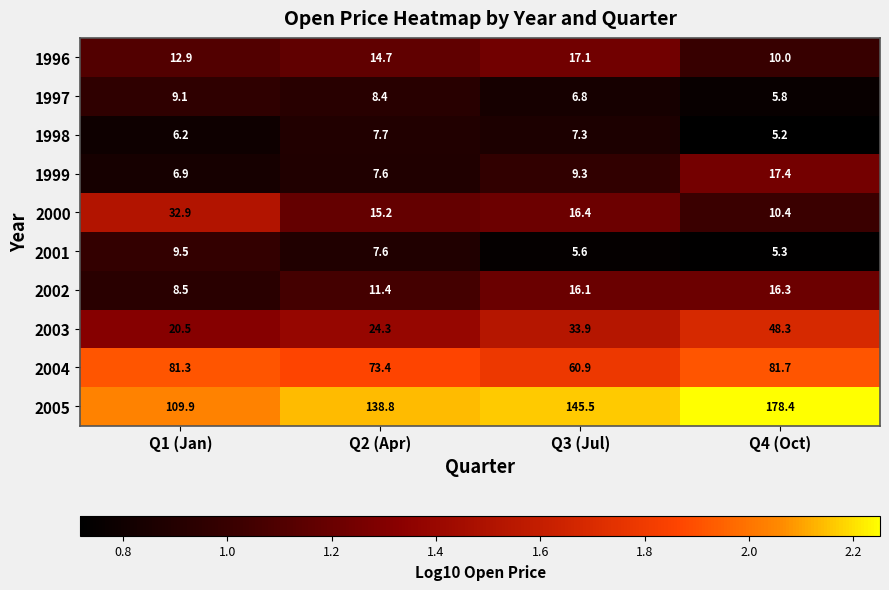

Rank the series by their maximum value, from lowest to highest.

1998, 1997, 2001, 2002, 1996, 1999, 2000, 2003, 2004, 2005